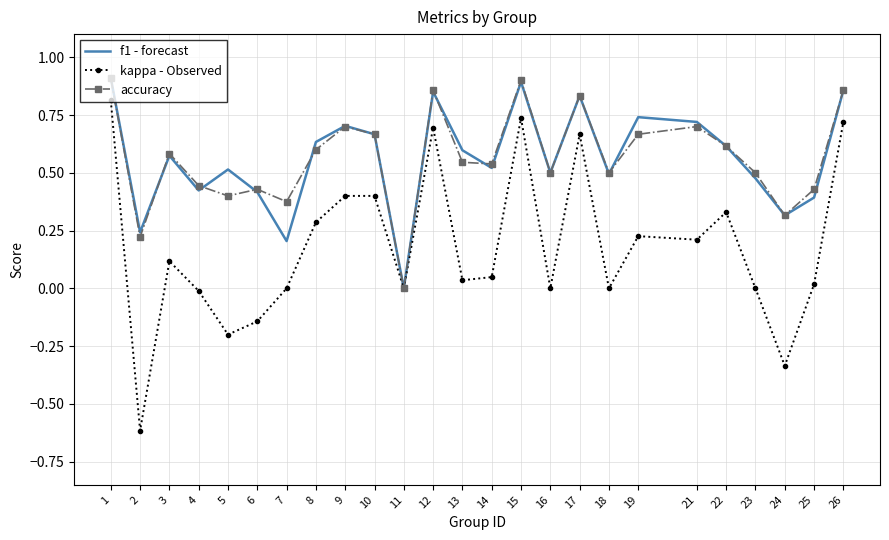

The value of accuracy at 23 is 0.5. True or false?

True